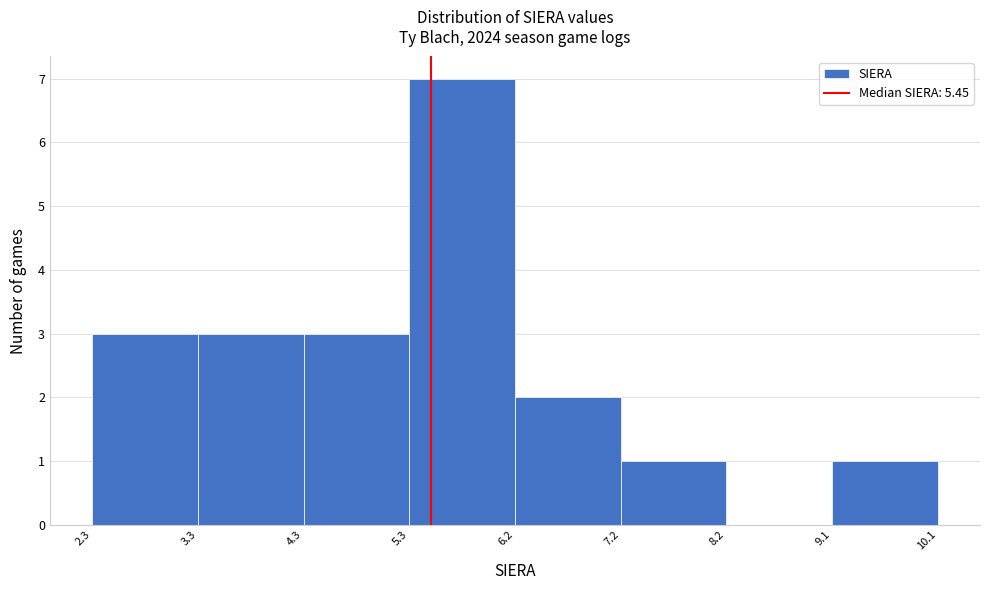

How tall is the bar that spans 4.3 to 5.3 on the x-axis? The values are not printed on the chart, so give them approximately, as read against the axis.

3